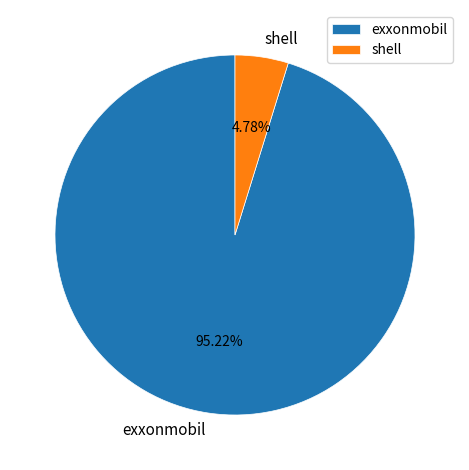

To the nearest percent, what is the combined percentage of shell and exxonmobil?

100%